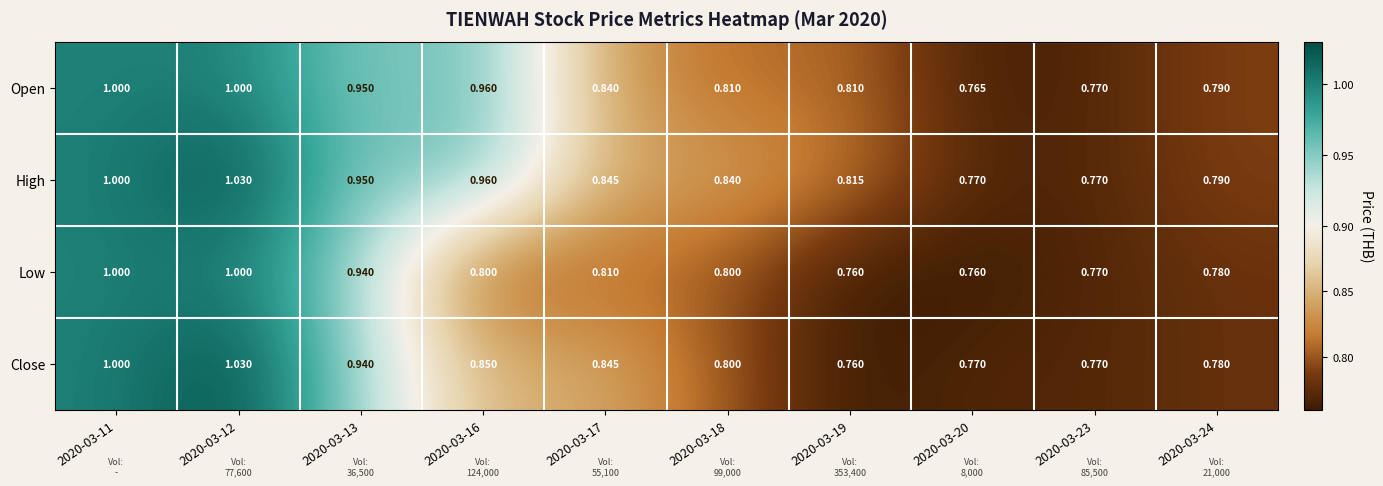

Which series has the largest total across all categories?

High